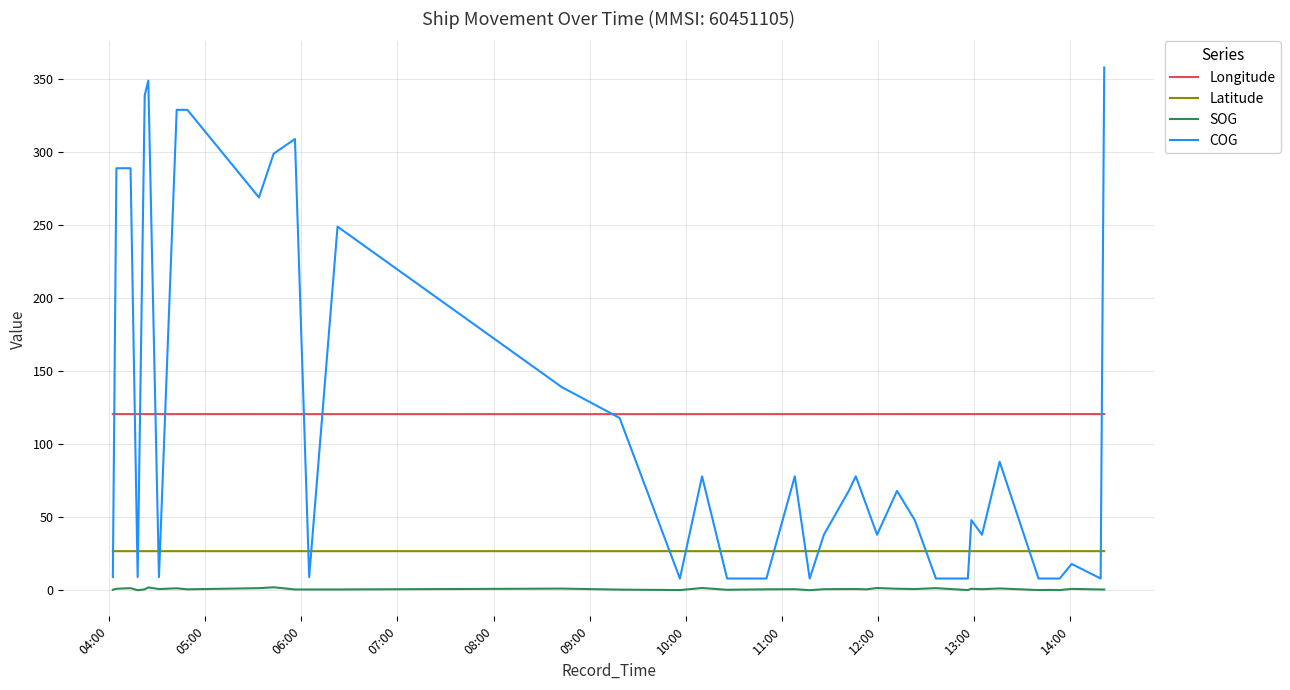

True or false: Latitude and SOG cross at least once.

False